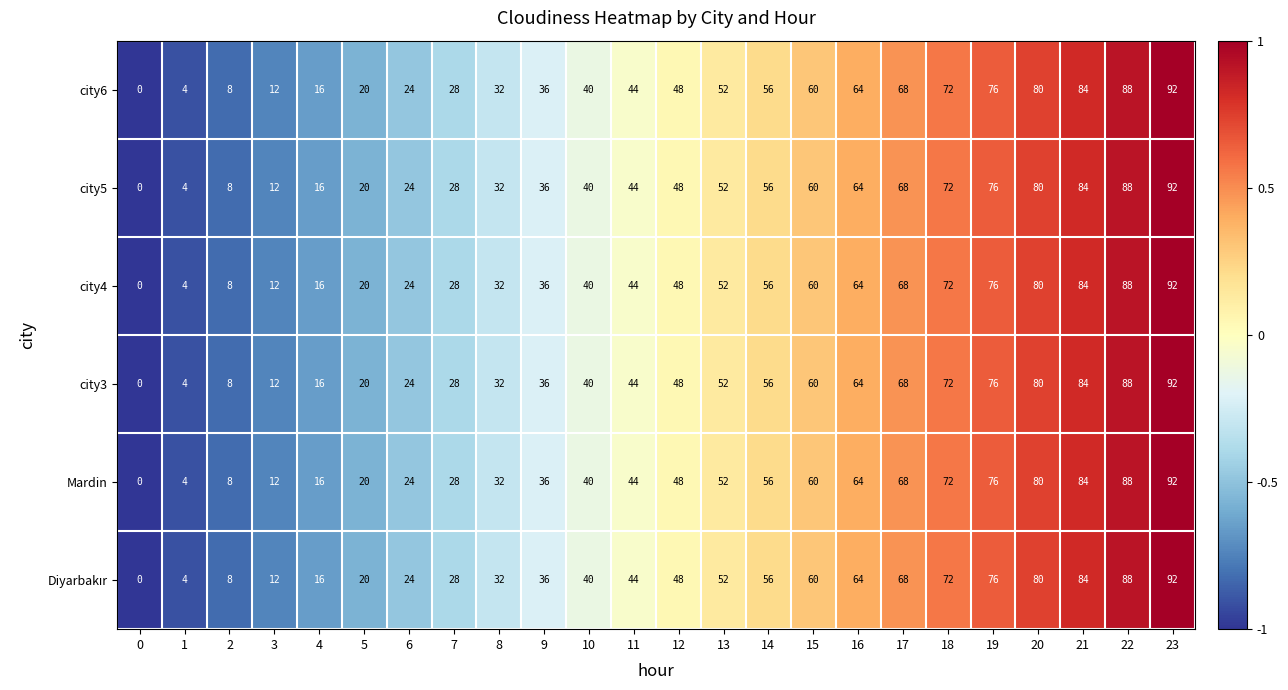

How many data points does each series have?

24